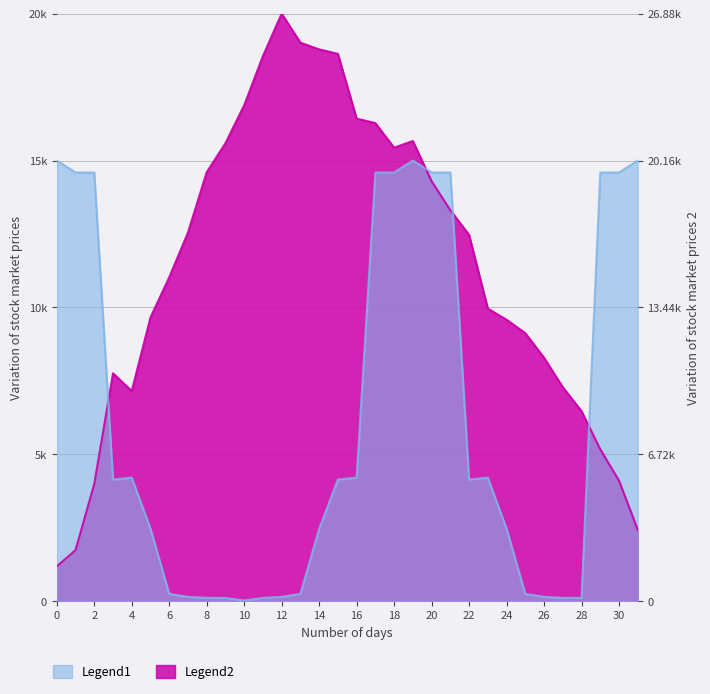

How many interior local valleys does the Legend1 series have?

4